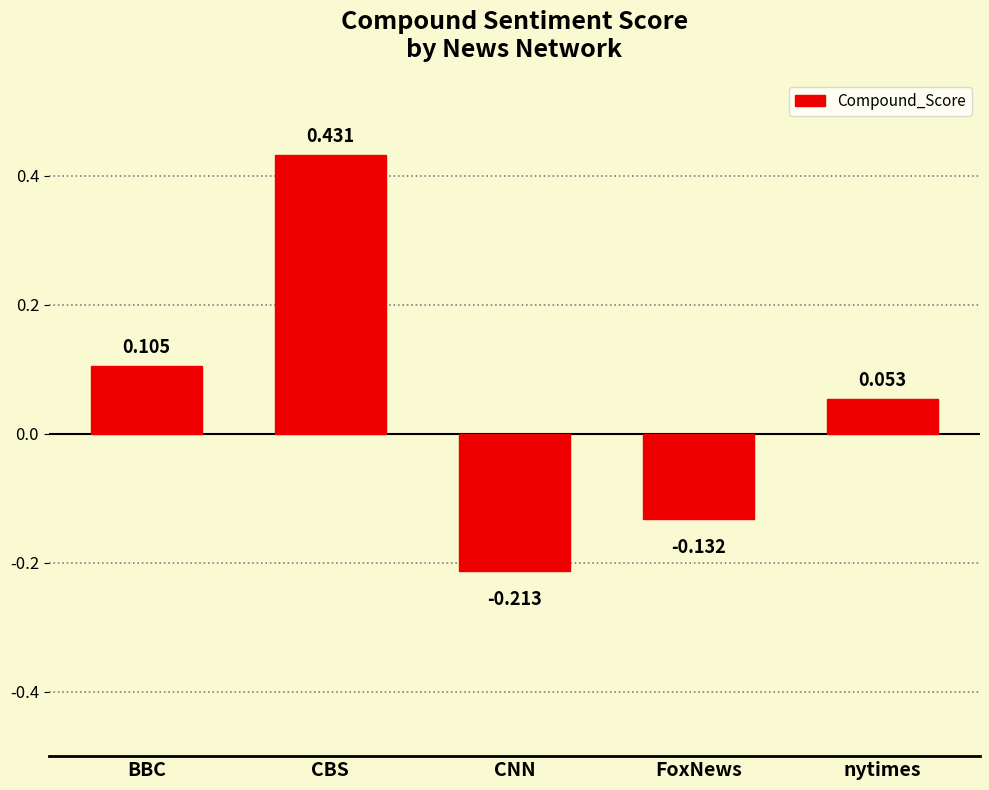

What is the label of the 2nd bar from the left?

CBS